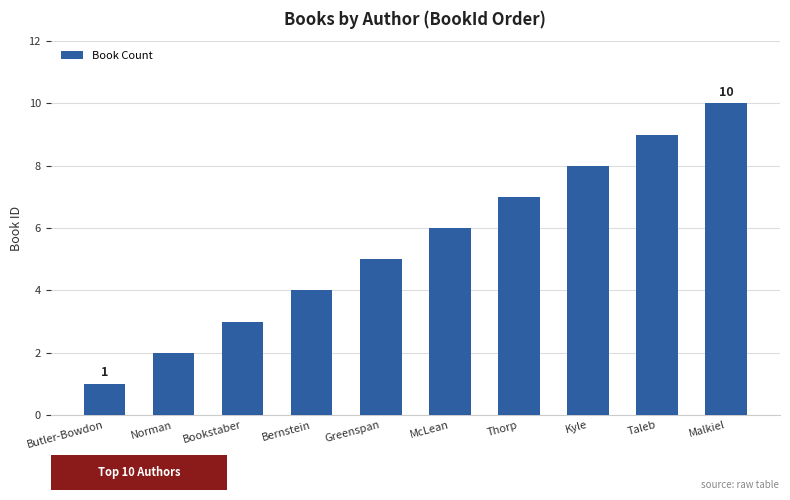

Rank the categories by value from highest to lowest.

Malkiel, Taleb, Kyle, Thorp, McLean, Greenspan, Bernstein, Bookstaber, Norman, Butler-Bowdon